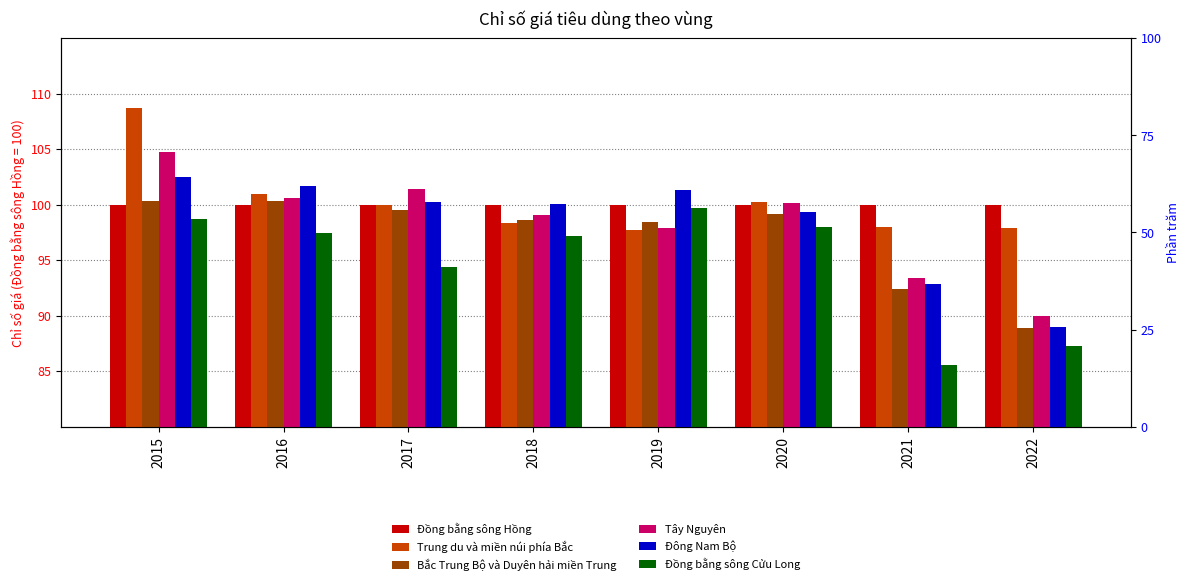

What are all the series names shown in the legend?

Đồng bằng sông Hồng, Trung du và miền núi phía Bắc, Bắc Trung Bộ và Duyên hải miền Trung, Tây Nguyên, Đông Nam Bộ, Đồng bằng sông Cửu Long